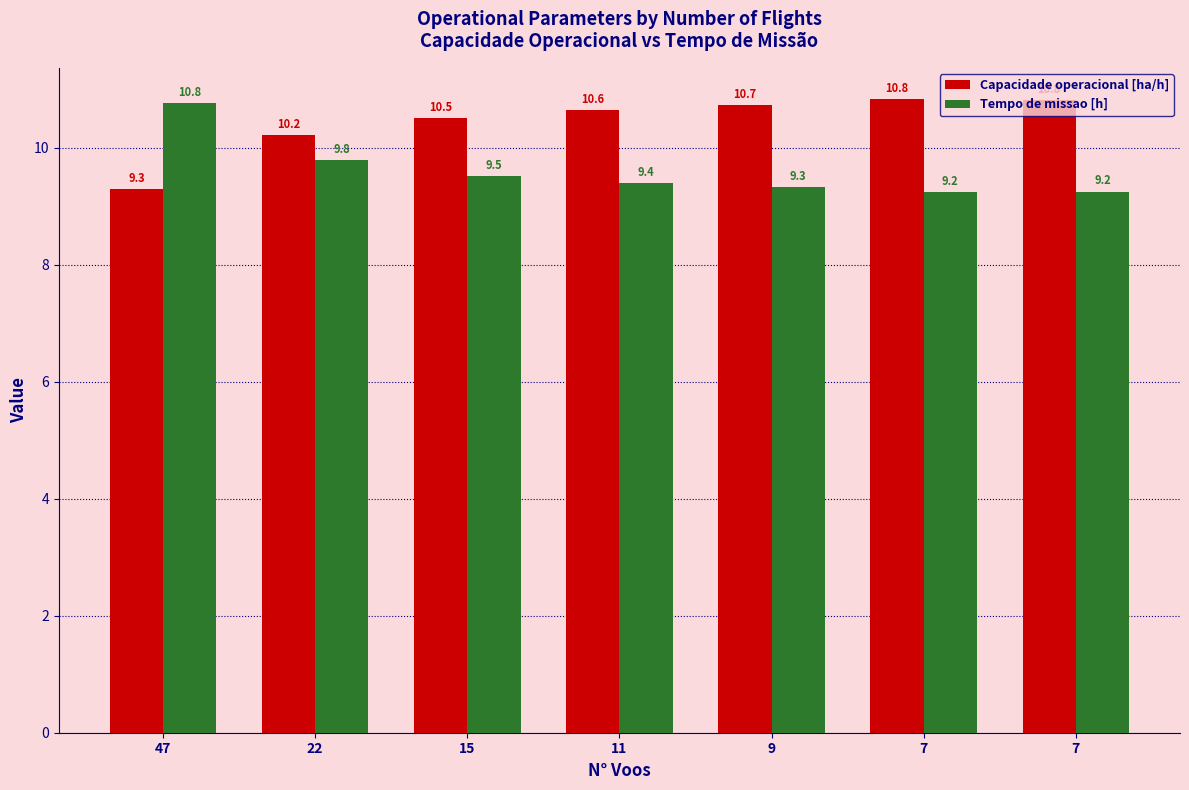

Which label corresponds to the largest value in the chart?

7